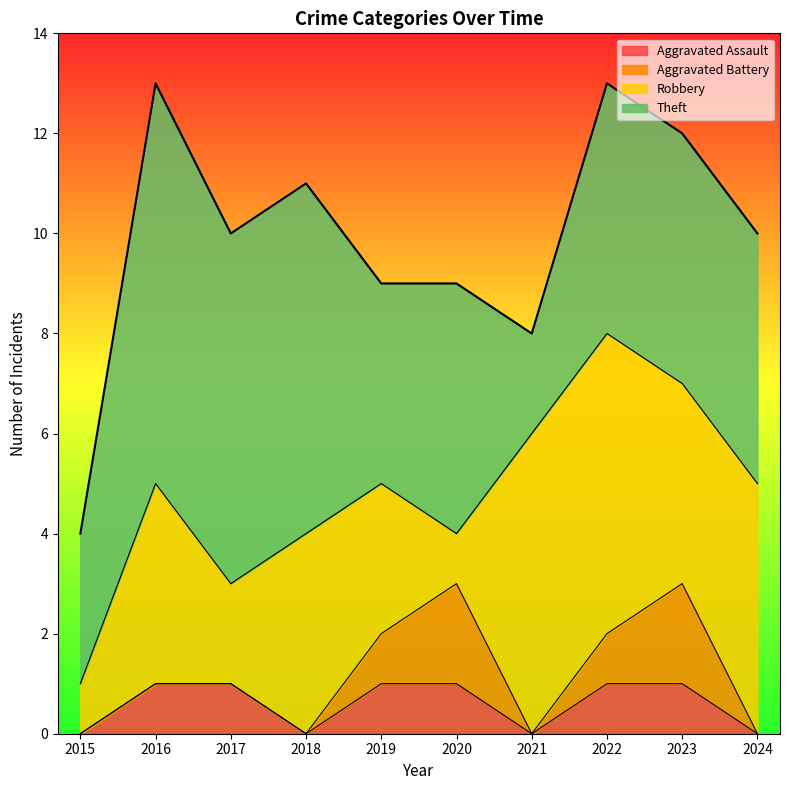

At which category is the sum across all series the highest?

2016